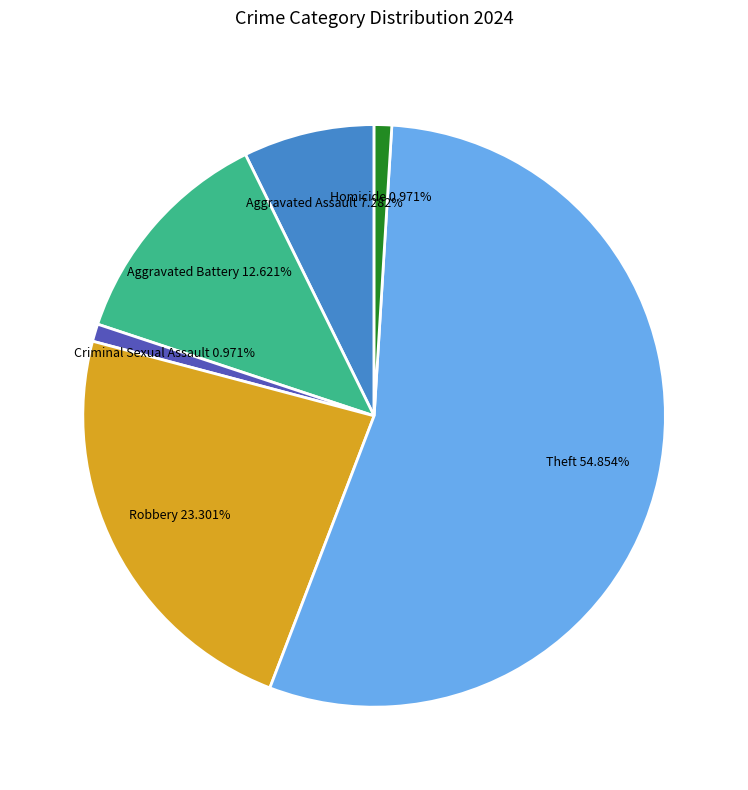

To the nearest percent, what portion does Criminal Sexual Assault represent?

1%